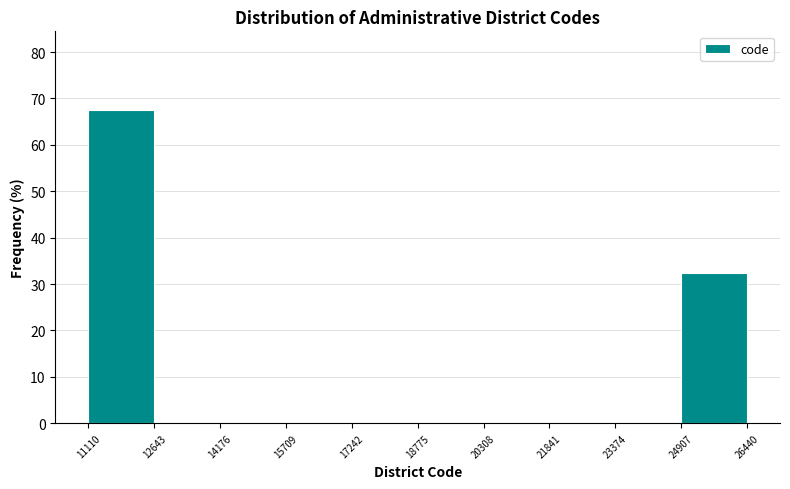

Which range on the x-axis has the tallest bar?

11110 to 12643